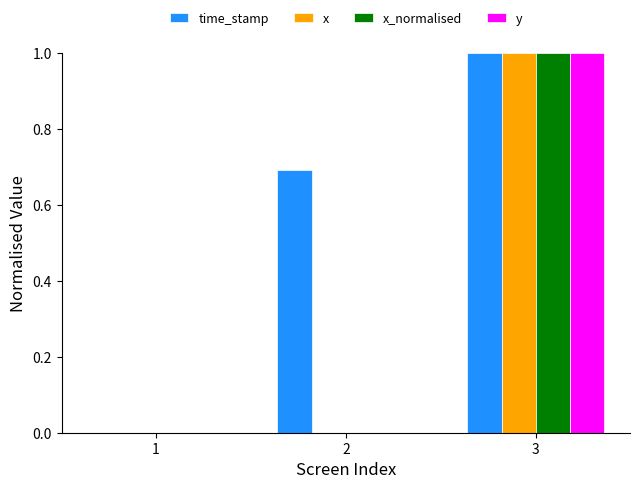

How many groups of bars are there?

3